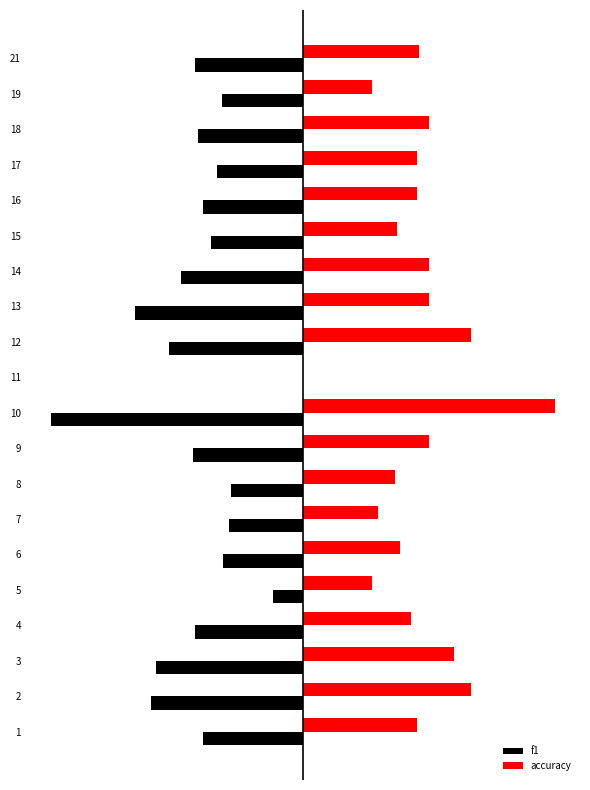

What are all the series names shown in the legend?

f1, accuracy